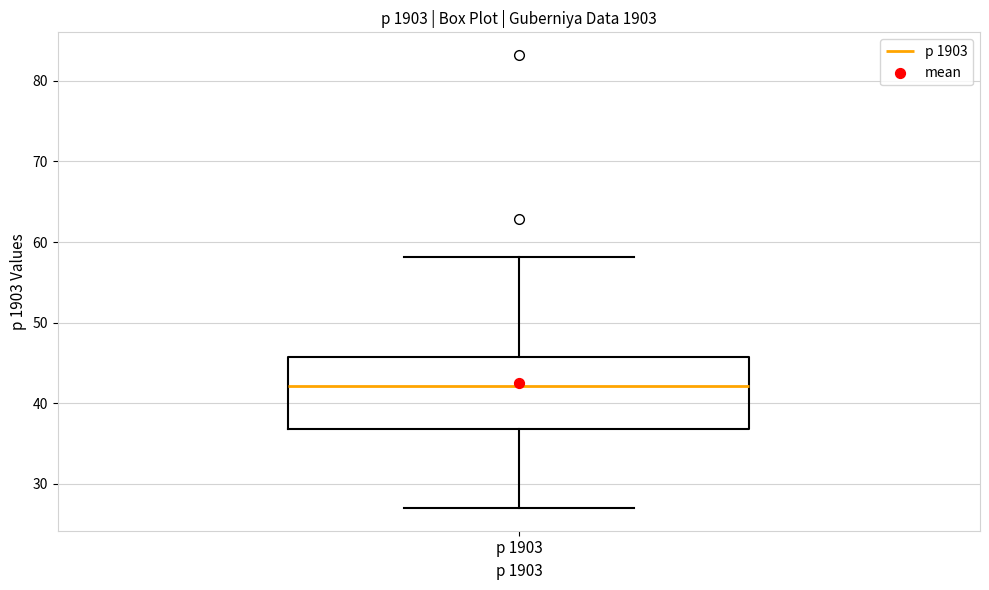

Transcribe this box plot: give where the median line is, the range the box spans, and where the two whiskers end, as read against the y-axis. The values are not printed on the chart, so give them approximately, as read against the axis.

median 42, box 37 to 46, whiskers 27 to 58